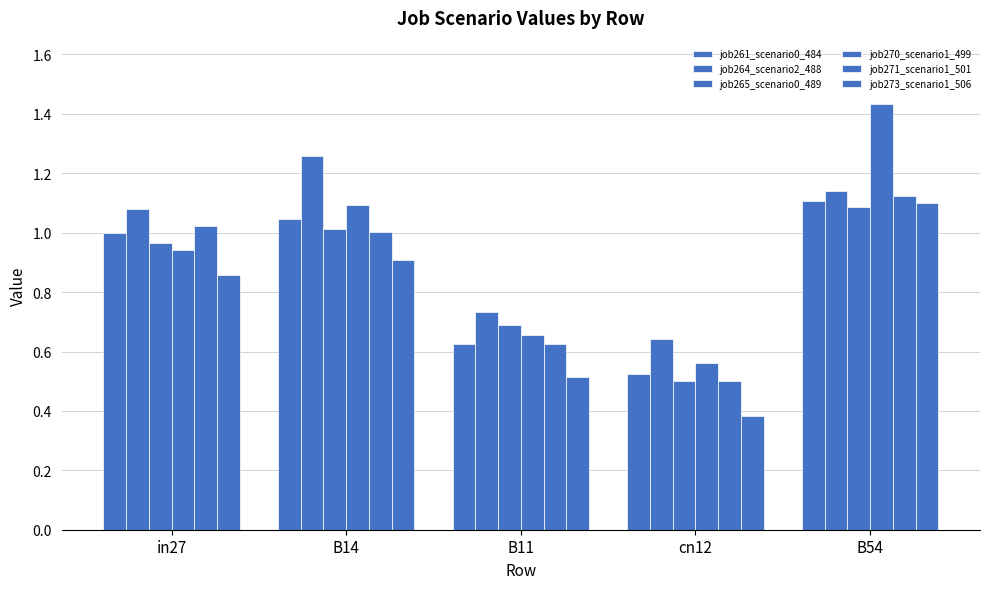

How many bars are there in each group?

6